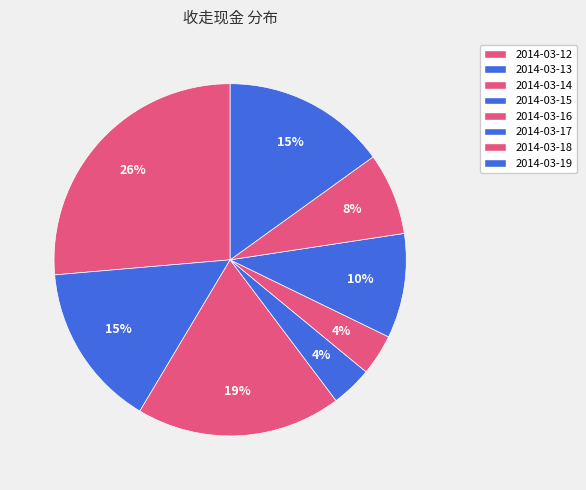

Is it true that 2014-03-16 is 14% of the pie?

False